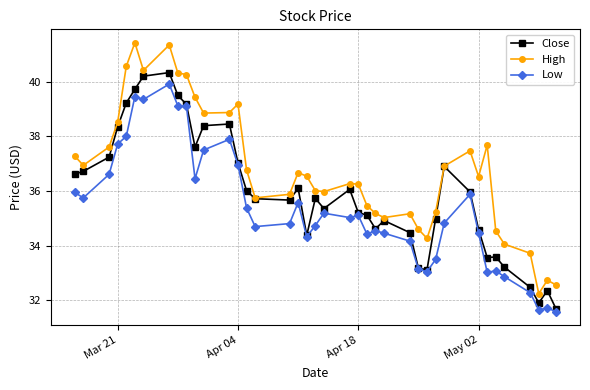

Which series has the widest spread of values?

High